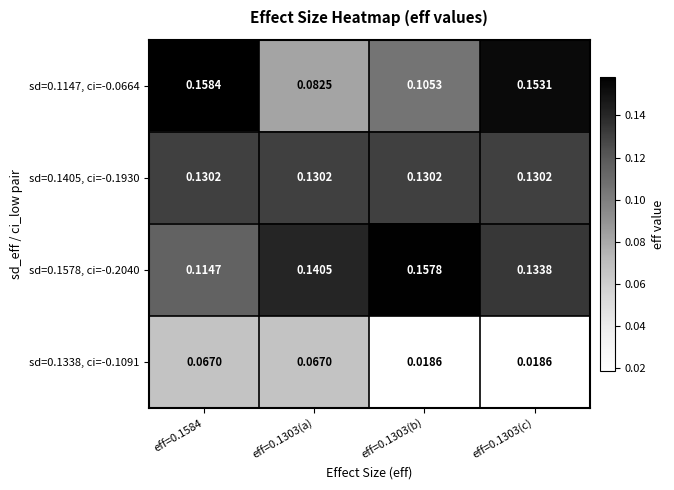

Rank the series by their maximum value, from highest to lowest.

sd=0.1147, ci=-0.0664, sd=0.1578, ci=-0.2040, sd=0.1405, ci=-0.1930, sd=0.1338, ci=-0.1091